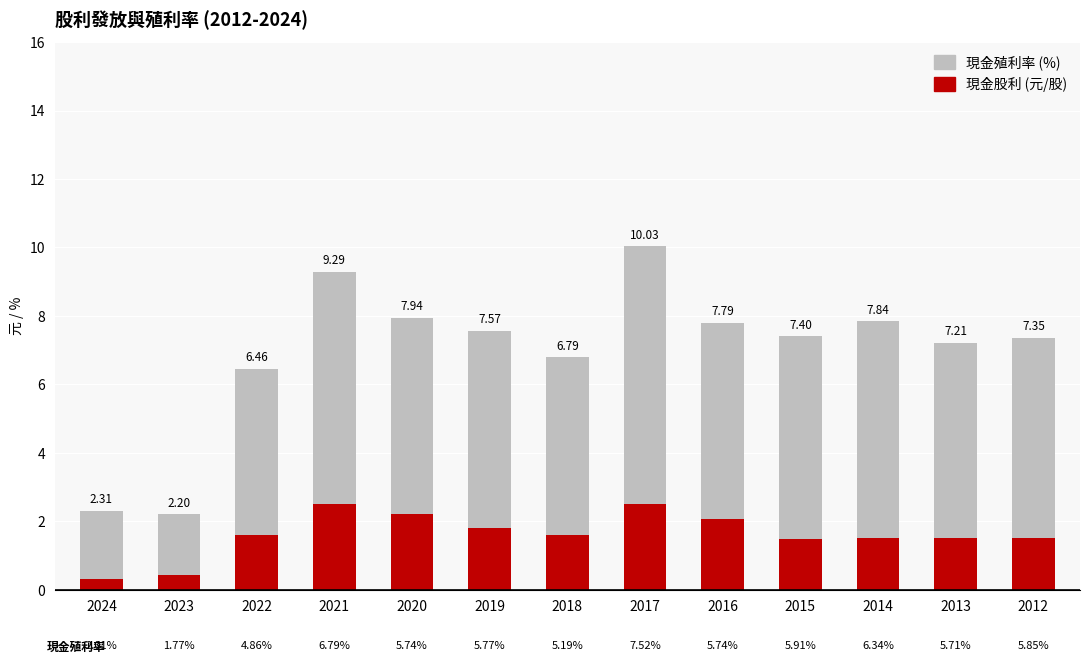

What is the total value across all series at 2013?

7.2